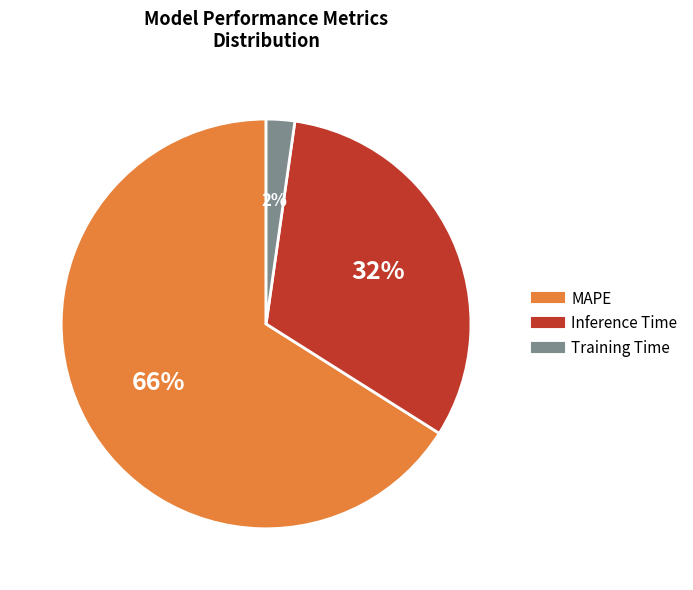

Which category has the biggest portion of the pie?

MAPE